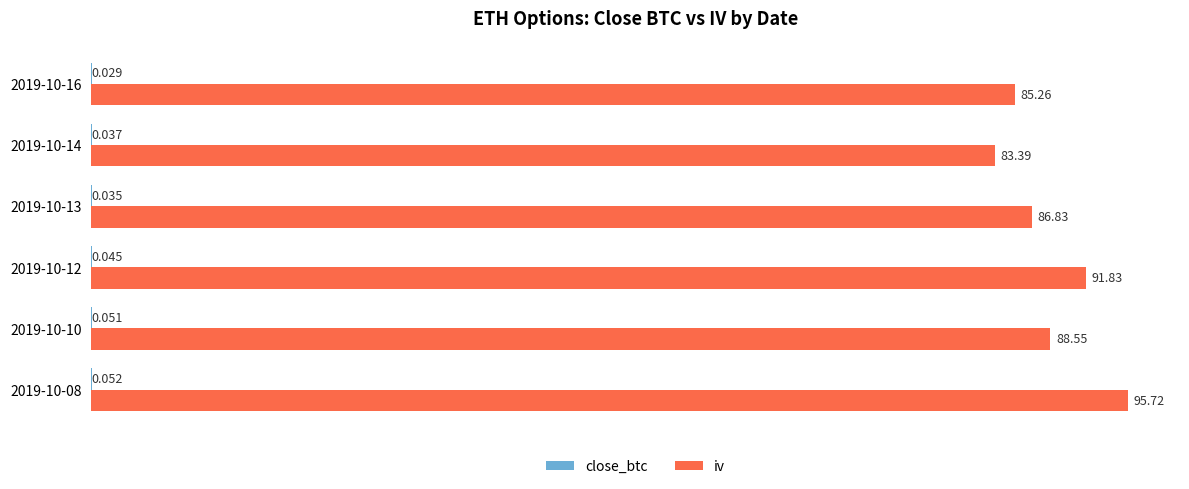

Between 2019-10-08 and 2019-10-10, which series saw the biggest shift?

iv